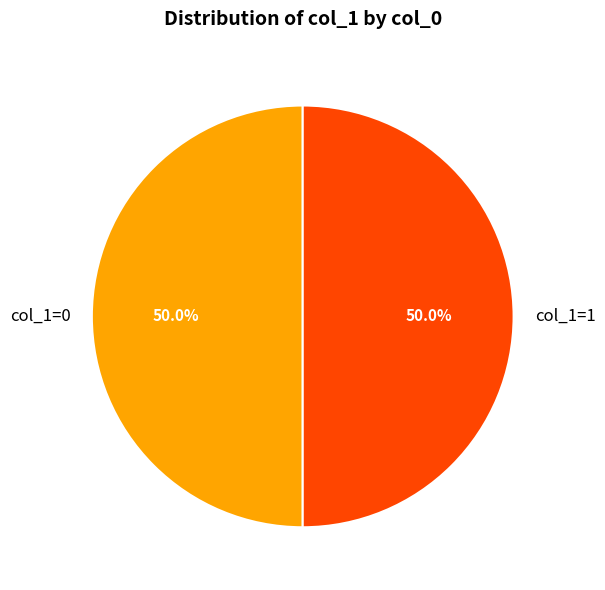

How many segments does this pie chart have?

2